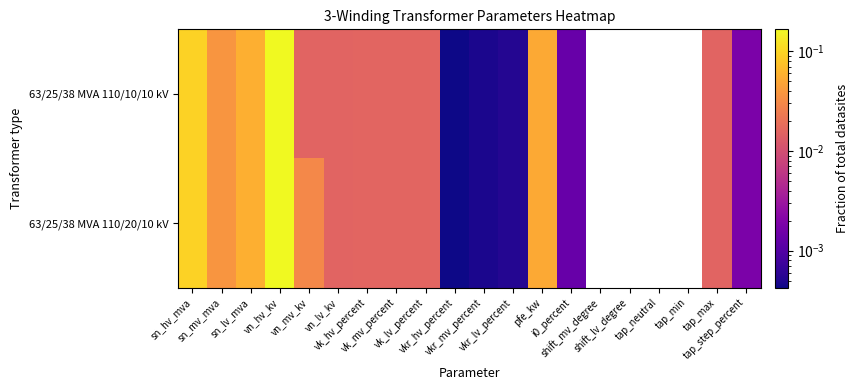

Count the number of data series in this chart.

2